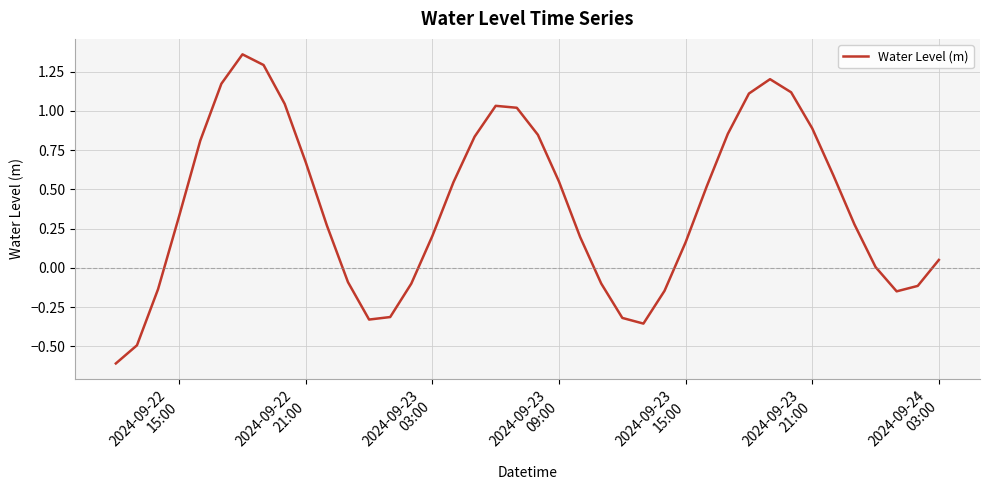

Does the chart have visible grid lines?

Yes